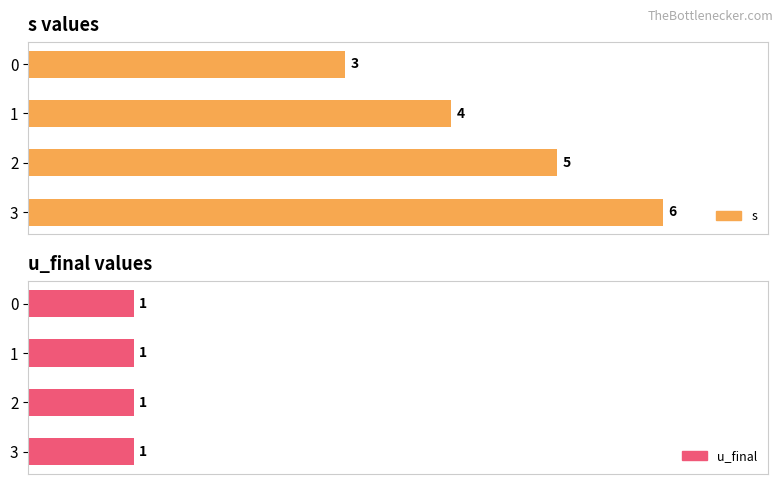

How many data points in s are less than 5?

2